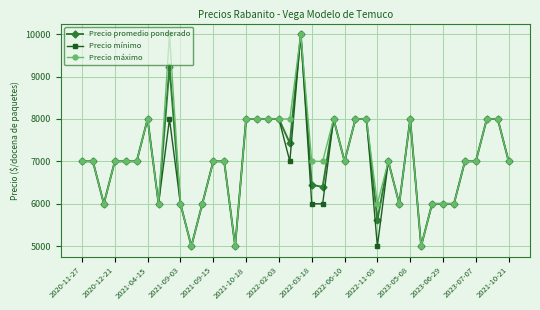

At how many categories does at least one series exceed 7732?

14